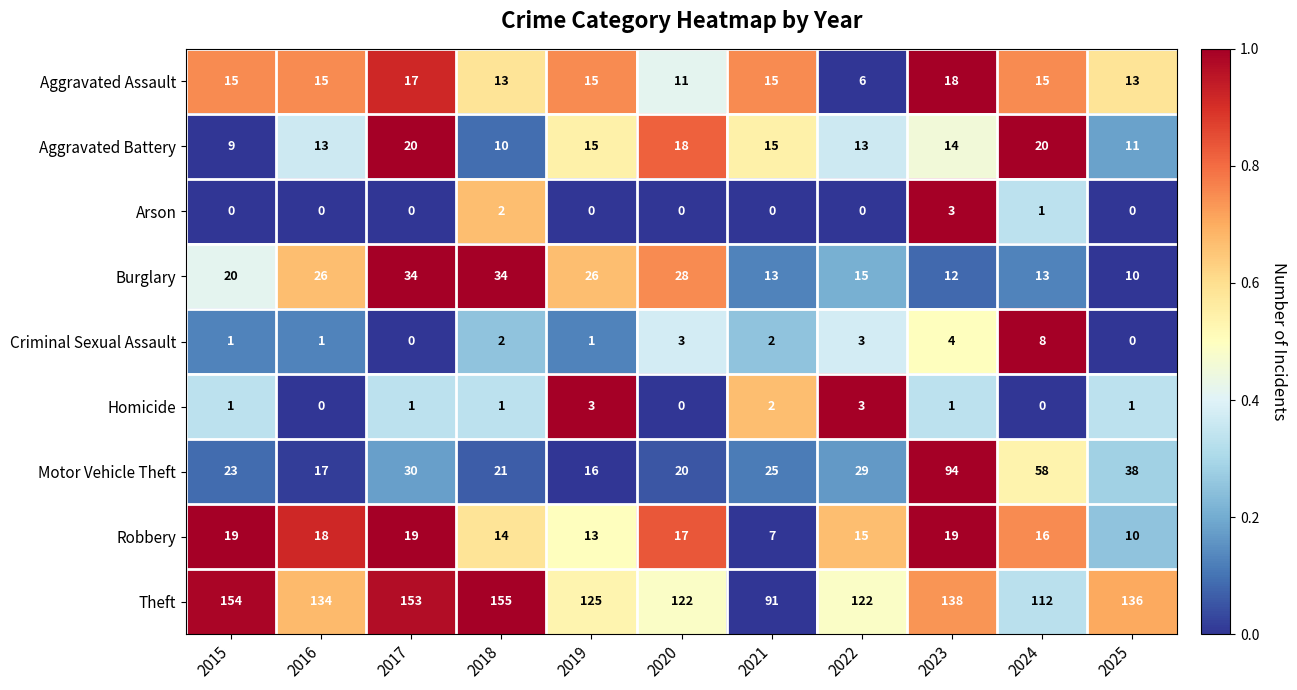

What is the greatest value displayed?

155